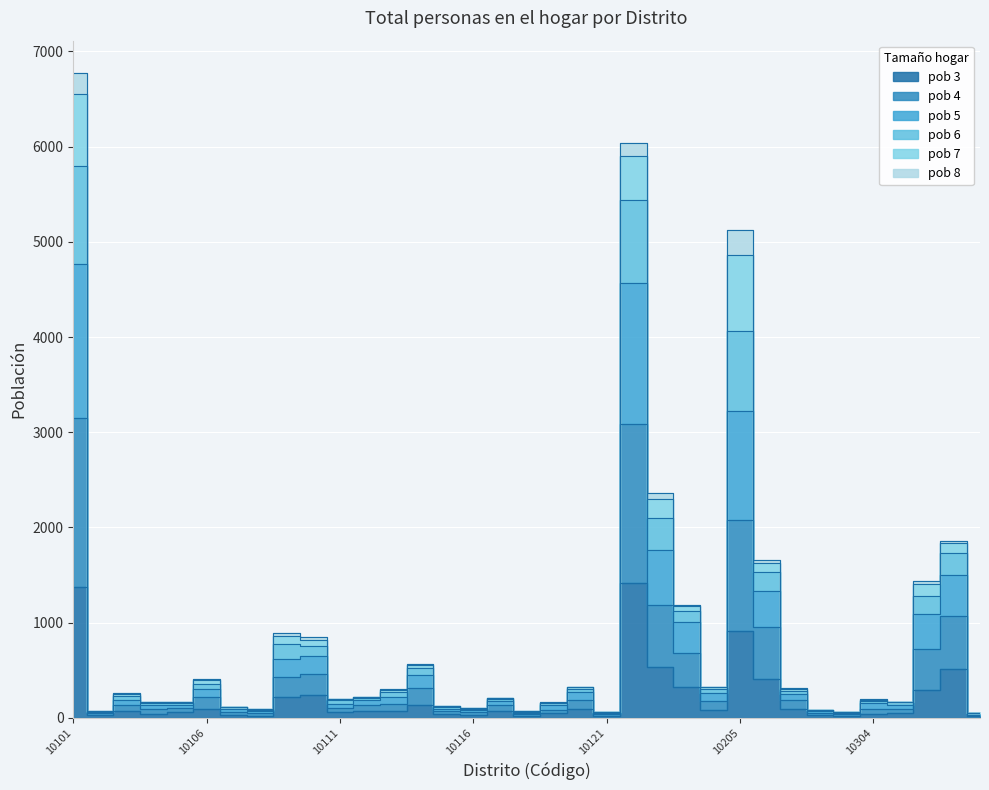

What is the lowest value of the pob 5 series?

52